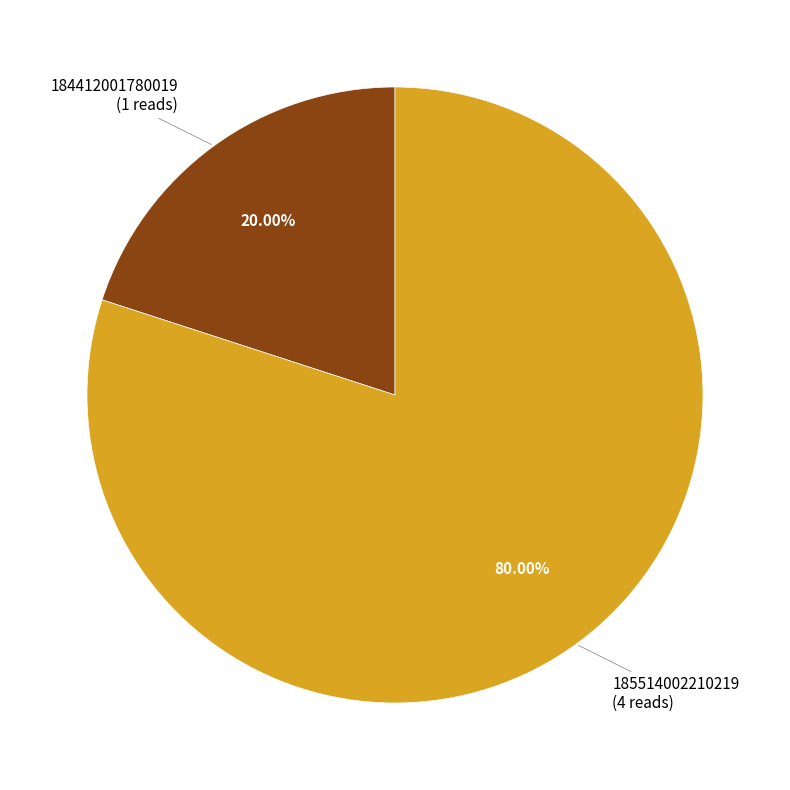

Is there a majority slice in this chart?

Yes